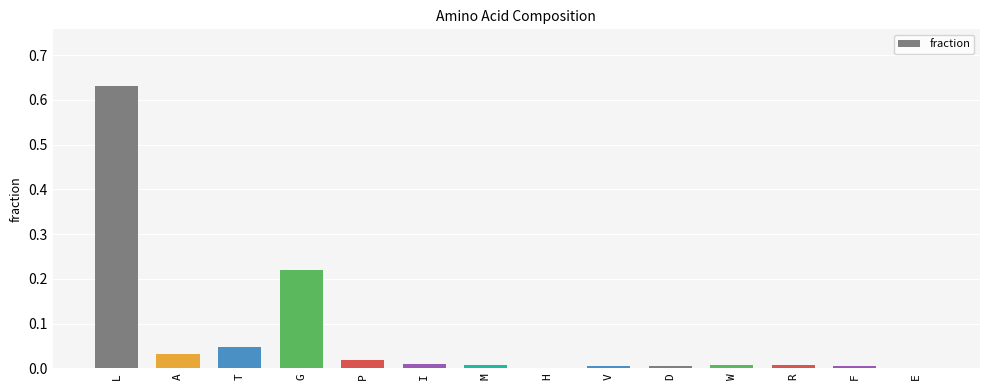

Which category has the highest value across all series?

L